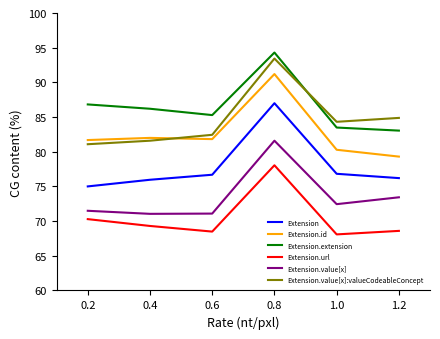

List the labels in order of Extension.value[x]:valueCodeableConcept value, smallest first.

0.2, 0.4, 0.6, 1.0, 1.2, 0.8